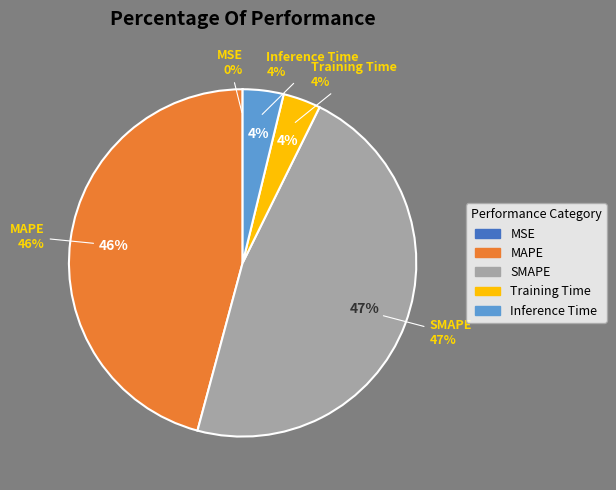

Is the sum of MSE and SMAPE greater than half?

No